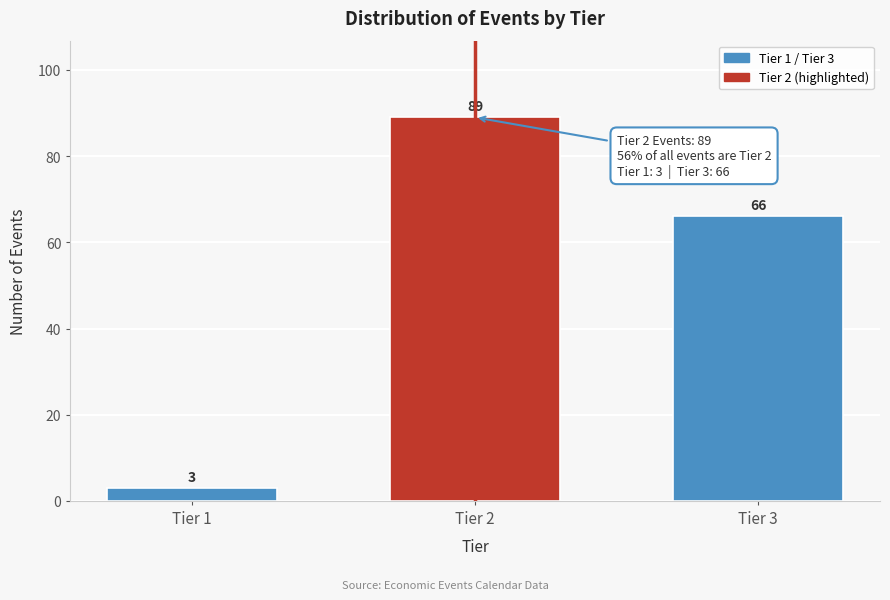

Reading right to left, transcribe all the data shown in this chart.

Tier 3=66	Tier 2=89	Tier 1=3